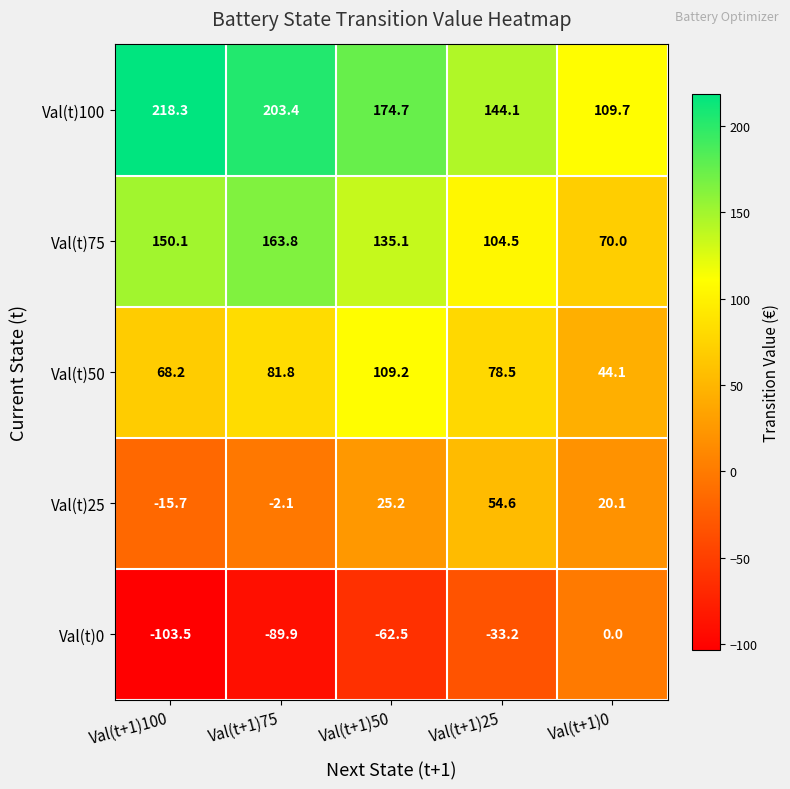

What is the spread (max minus min) of values at Val(t+1)50?

237.2